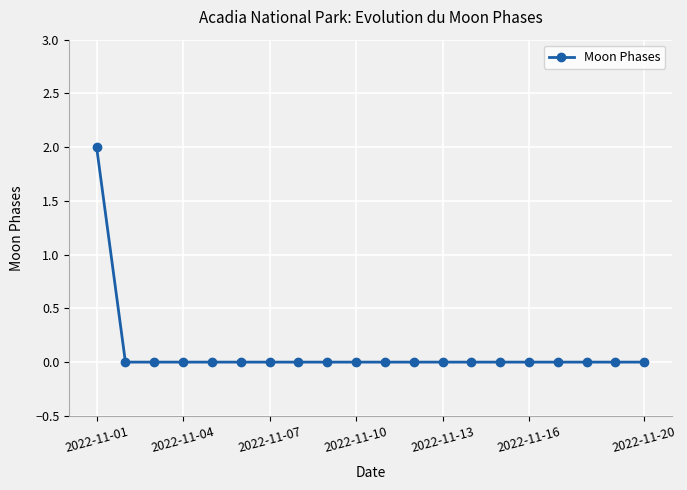

Reading left to right, list all the values displayed in this chart.

2	0	0	0	0	0	0	0	0	0	0	0	0	0	0	0	0	0	0	0